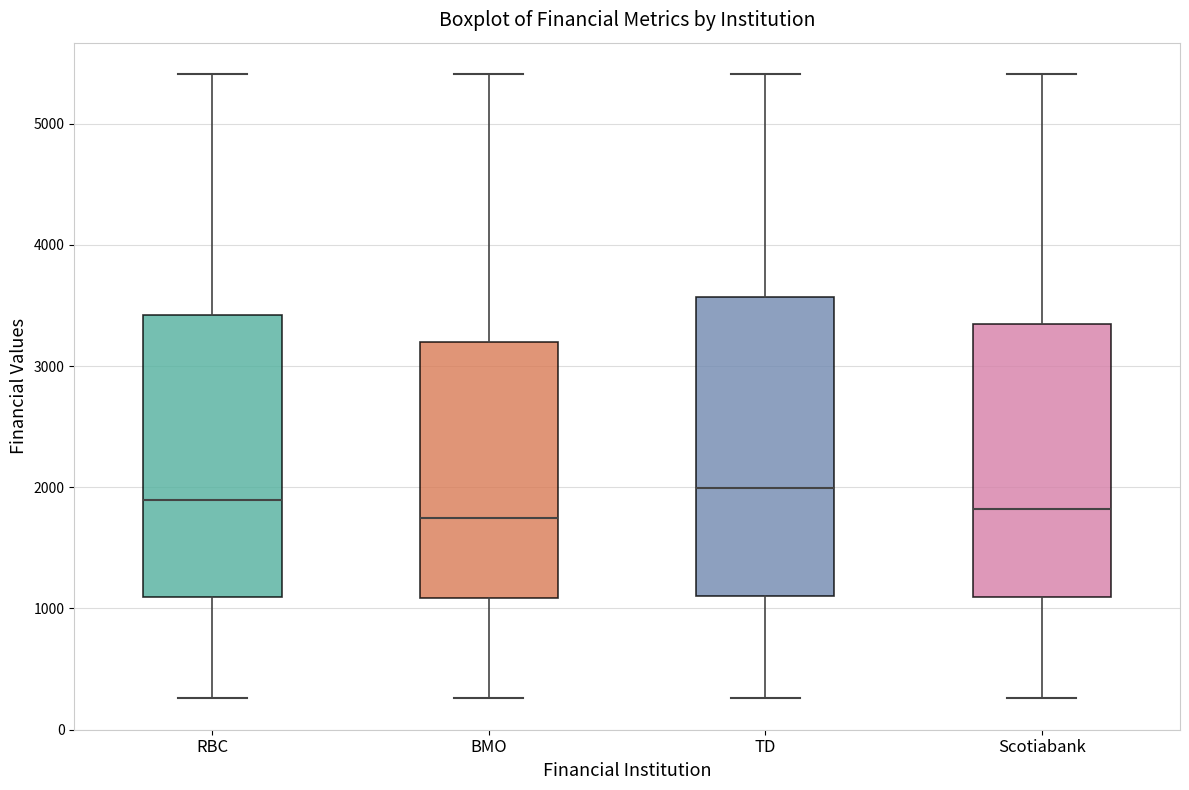

Where is the upper edge of the box for Scotiabank on the y-axis? The values are not printed on the chart, so give them approximately, as read against the axis.

3300